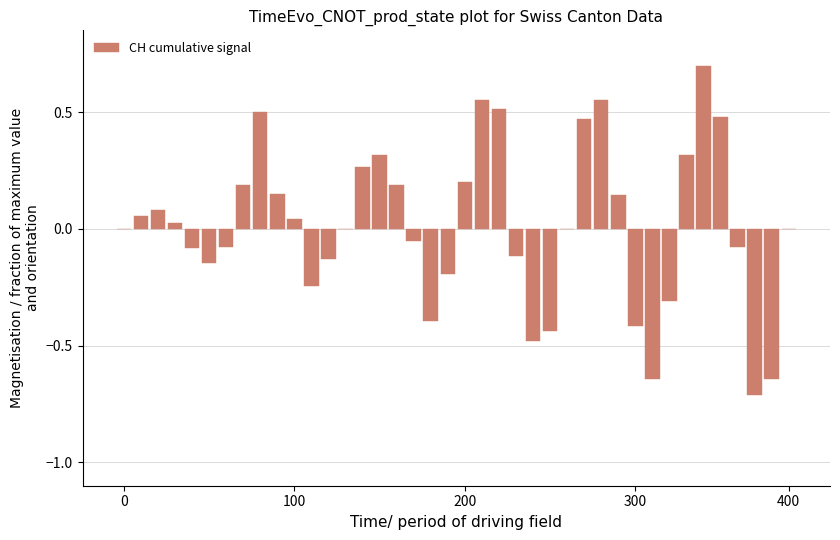

The value at 300 is -0.6. True or false?

False